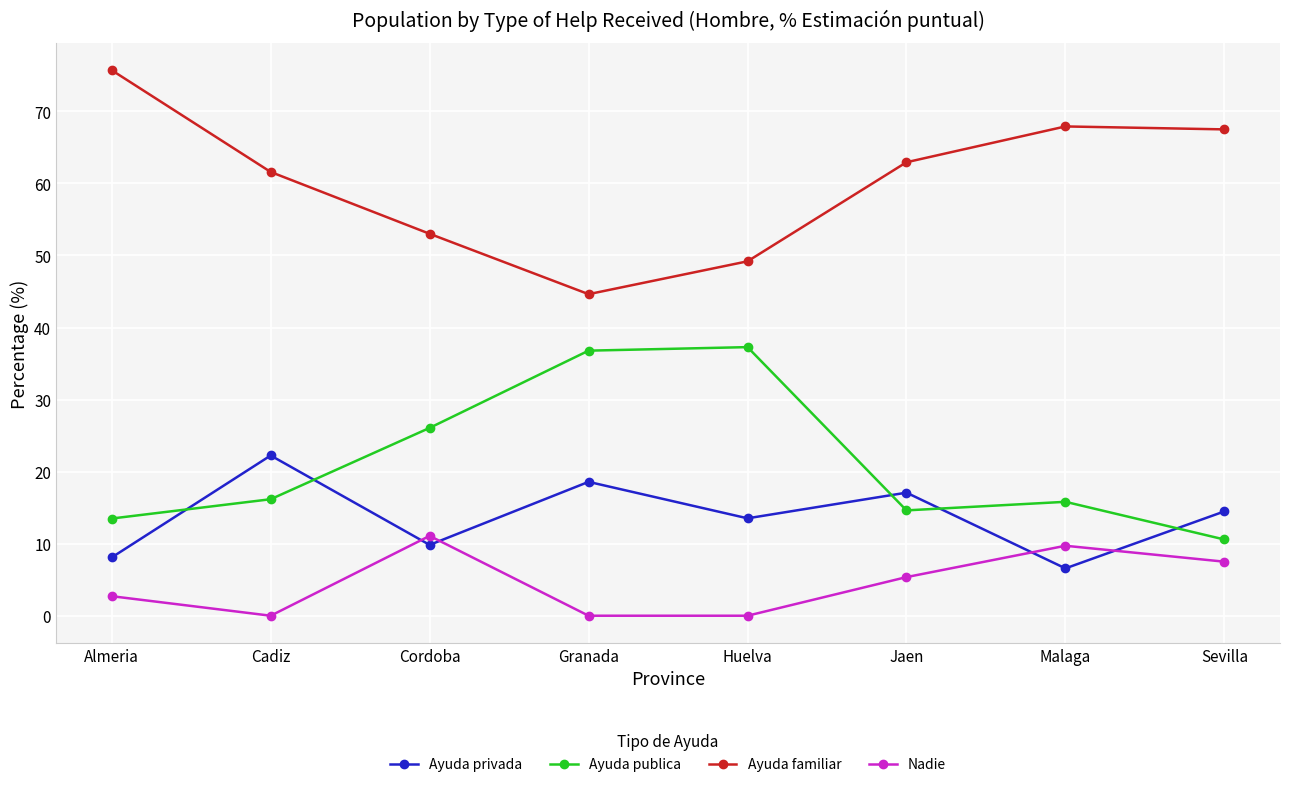

The Ayuda familiar series shows 105.2 at Jaen. True or false?

False